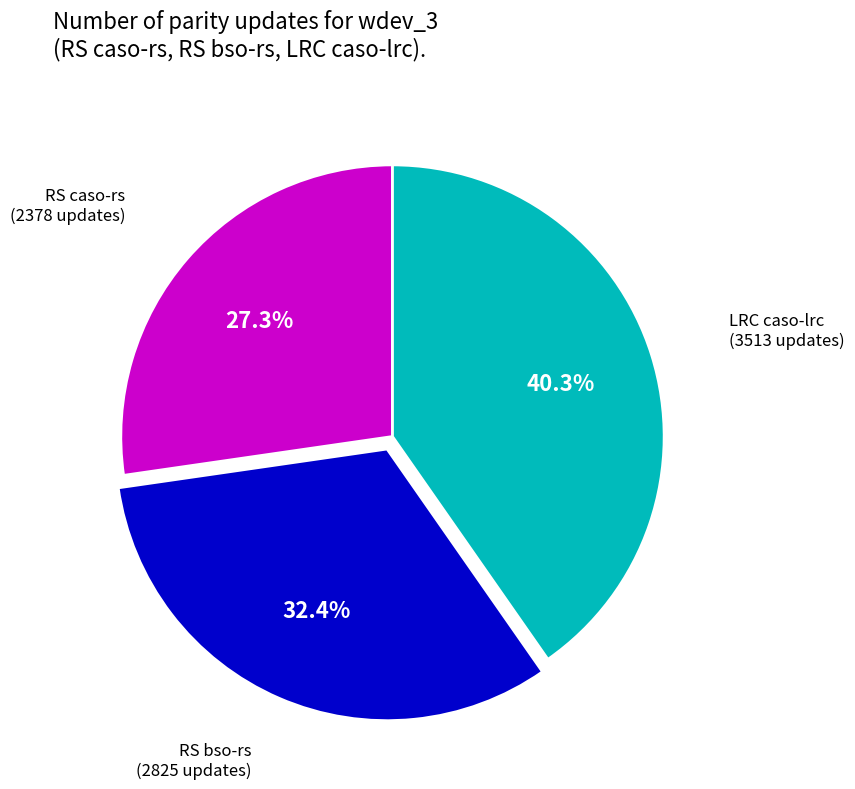

Does any single category account for the majority?

No